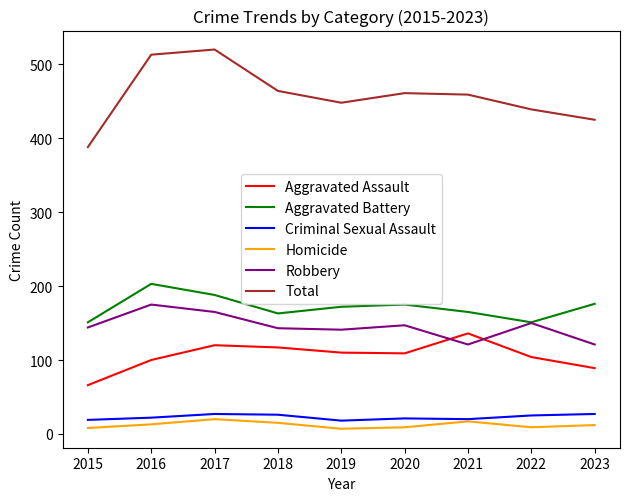

True or false: Aggravated Assault and Criminal Sexual Assault intersect in this chart.

False